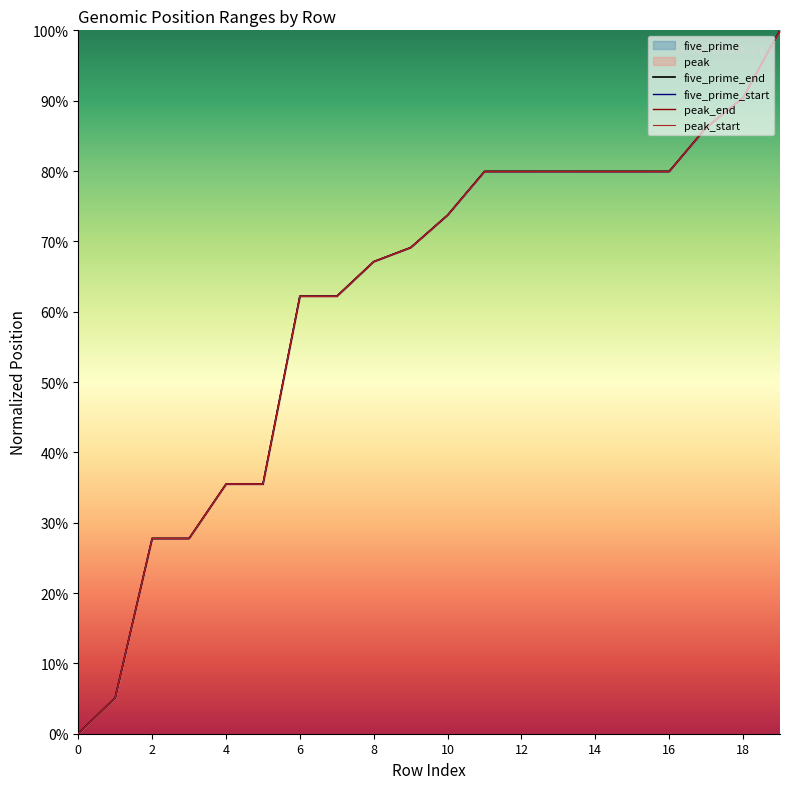

The value of five_prime_start at 10 is 112.8. True or false?

False